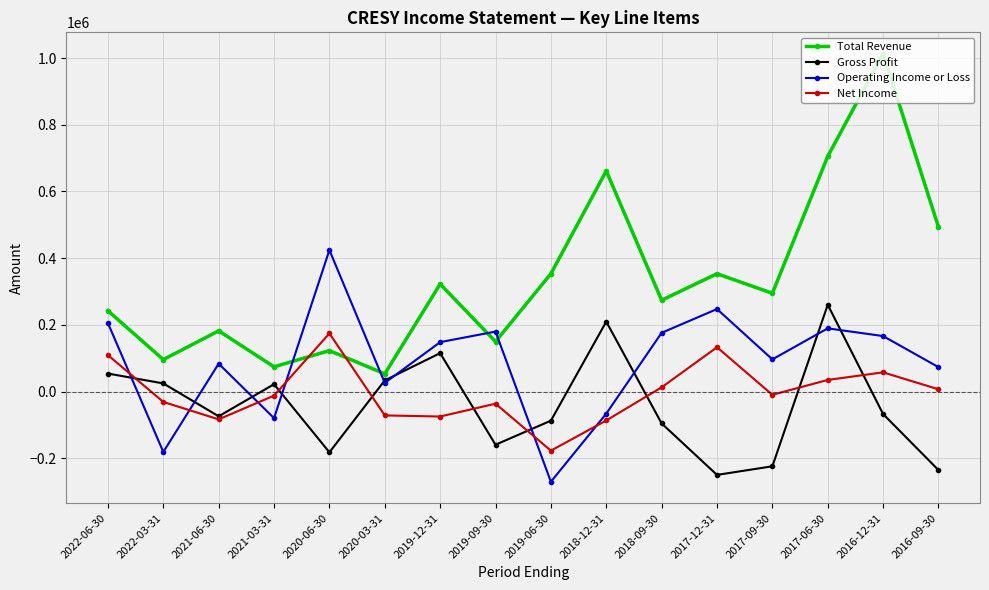

What is the label of the 7th point from the left?

2019-12-31